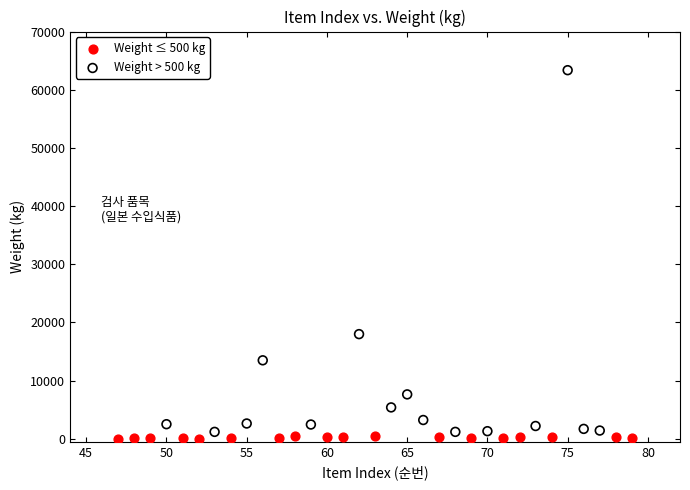

Which series has the largest Y range (max minus min)?

Weight > 500 kg